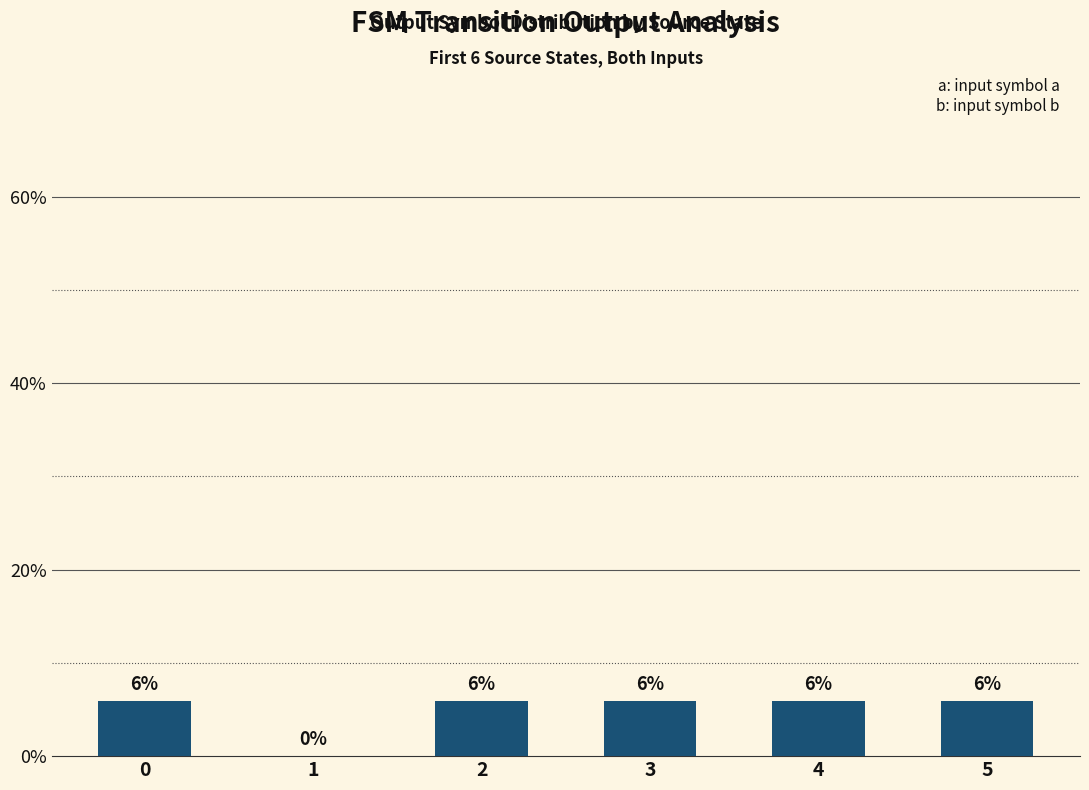

List the labels in order of value, largest first.

0, 2, 3, 4, 5, 1